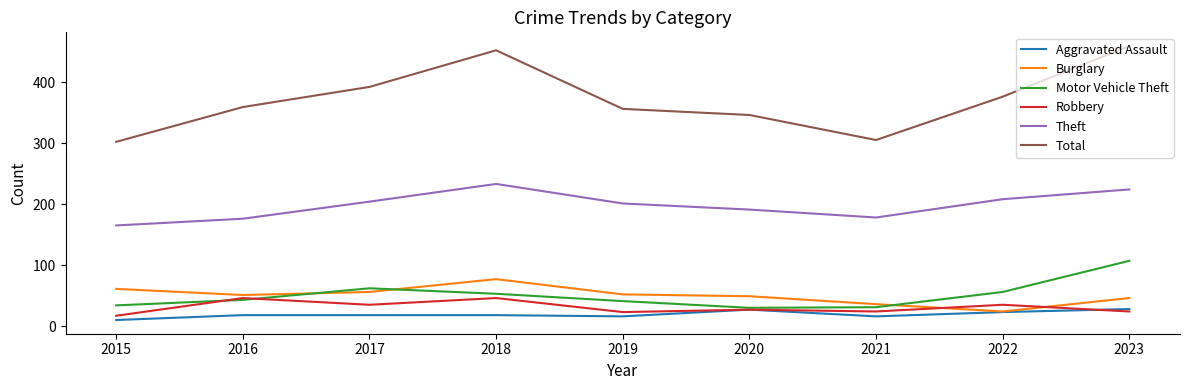

What value does the Robbery series have at 2021?

24